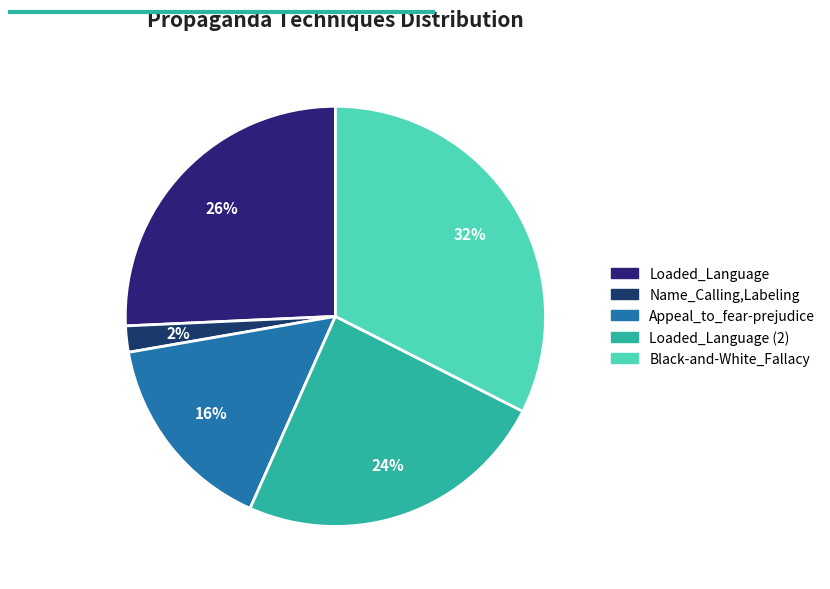

What is the largest slice in the pie chart?

Black-and-White_Fallacy